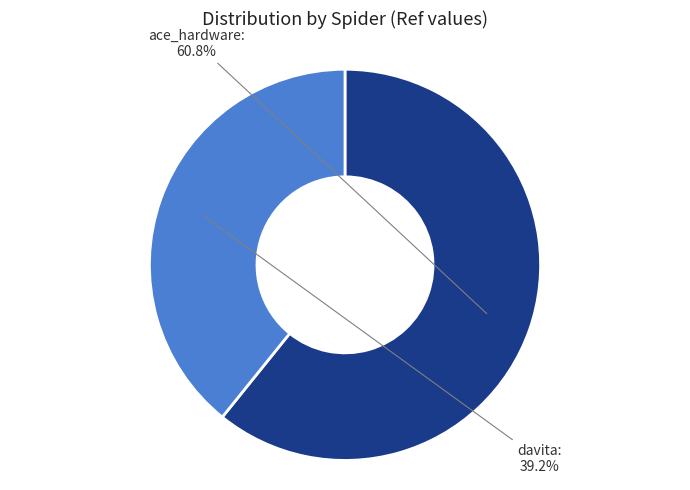

What is the largest slice in the pie chart?

ace_hardware